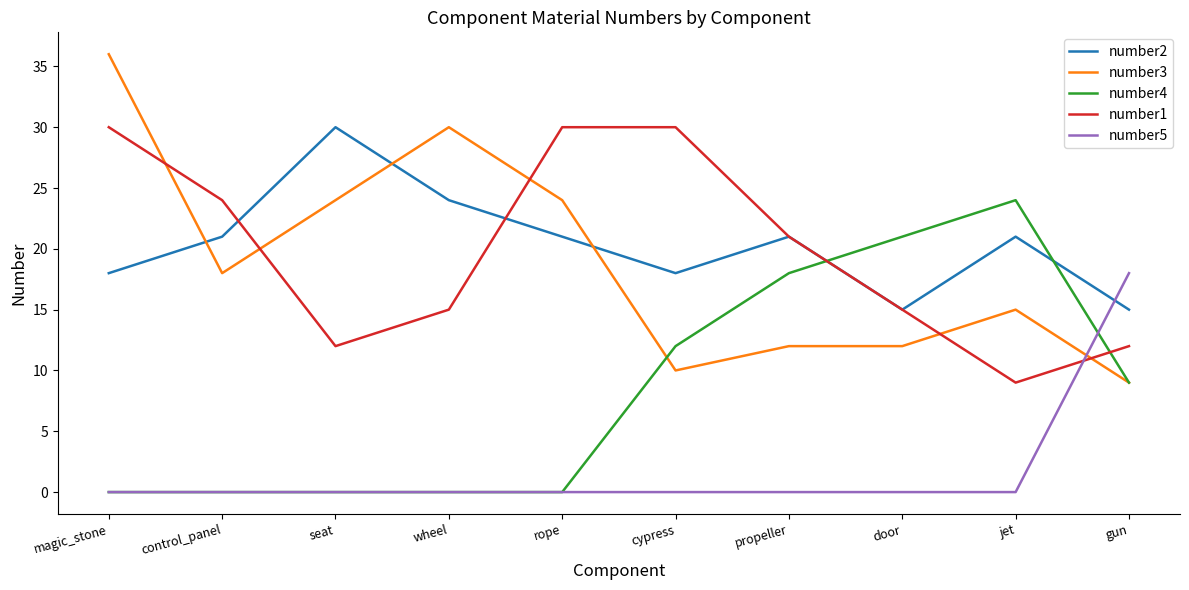

The value of number4 at seat is 10. True or false?

False